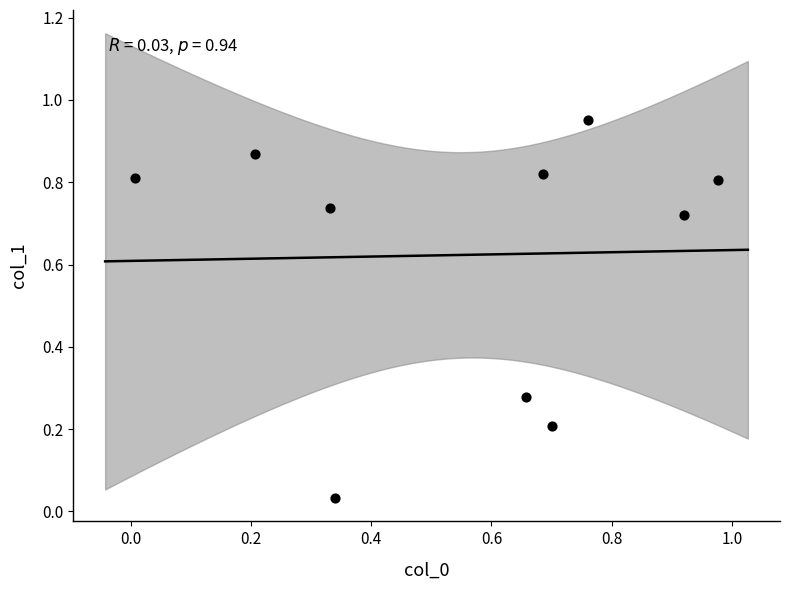

What is the average X value?

0.6